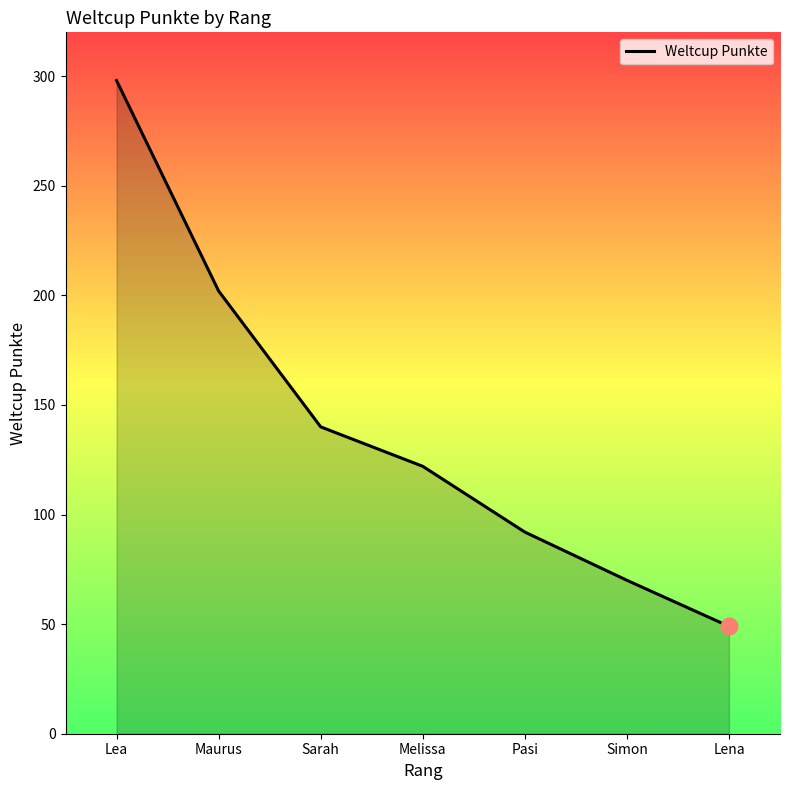

True or false: the data has more than 2 interior local peaks.

False